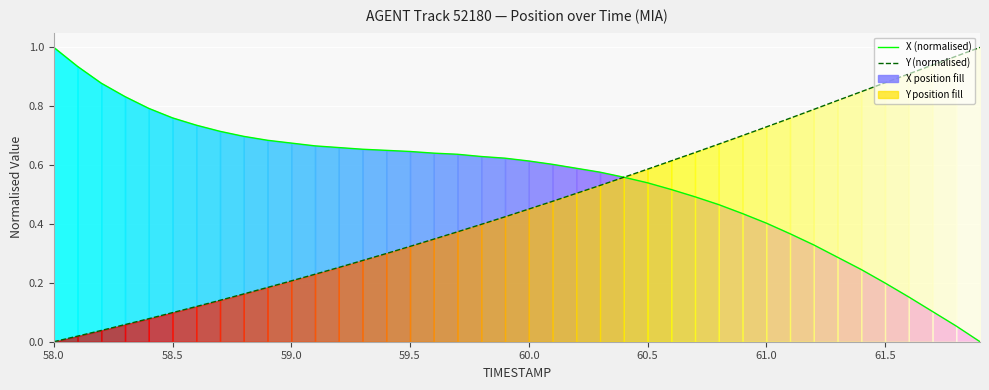

Which category has the highest value in the X (normalised) series?

58.0